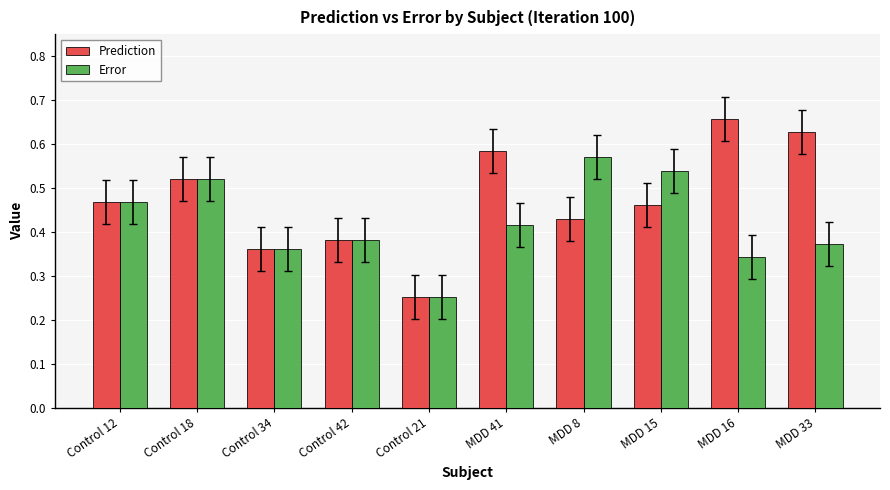

The Error series shows 0.2 at MDD 15. True or false?

False